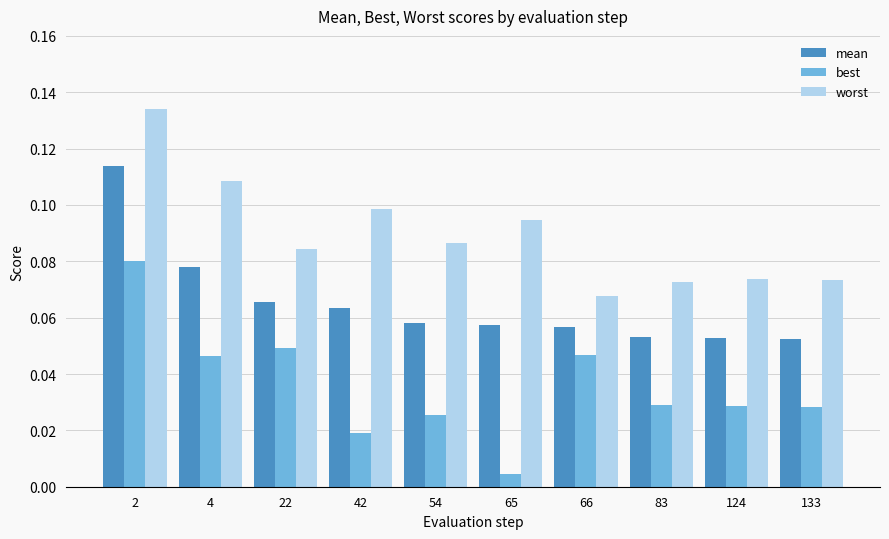

Count the worst values in the range 0 to 1.

10